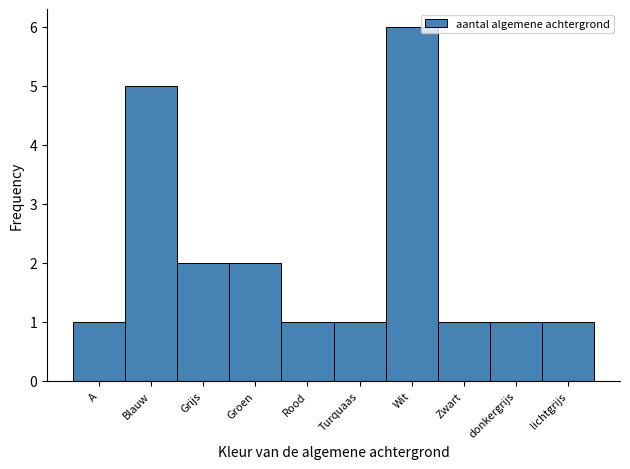

Reading right to left, extract all data points from this chart.

1	1	1	6	1	1	2	2	5	1